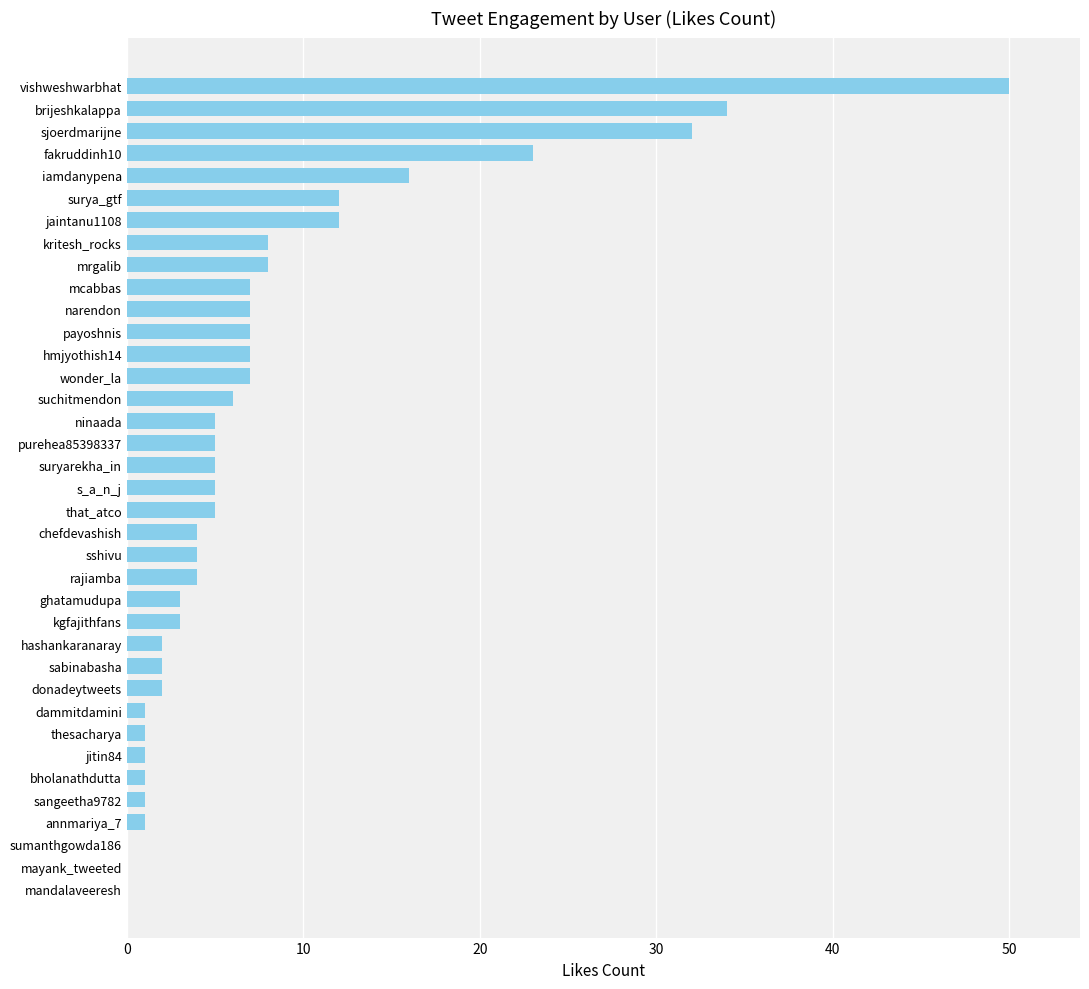

How many distinct data groups are displayed?

1